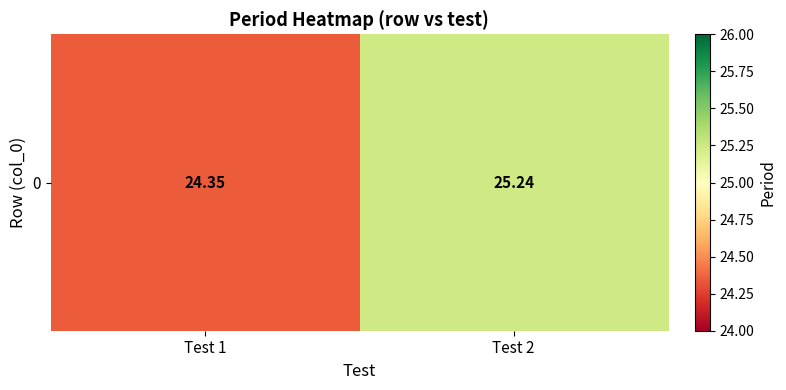

The chart shows a value of 25.2 at Test 2. True or false?

True